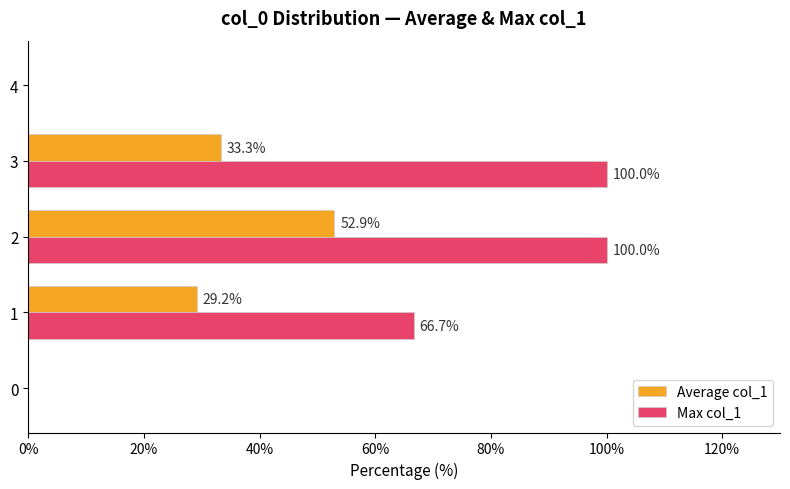

What is the sum of all Max col_1 values?

266.7